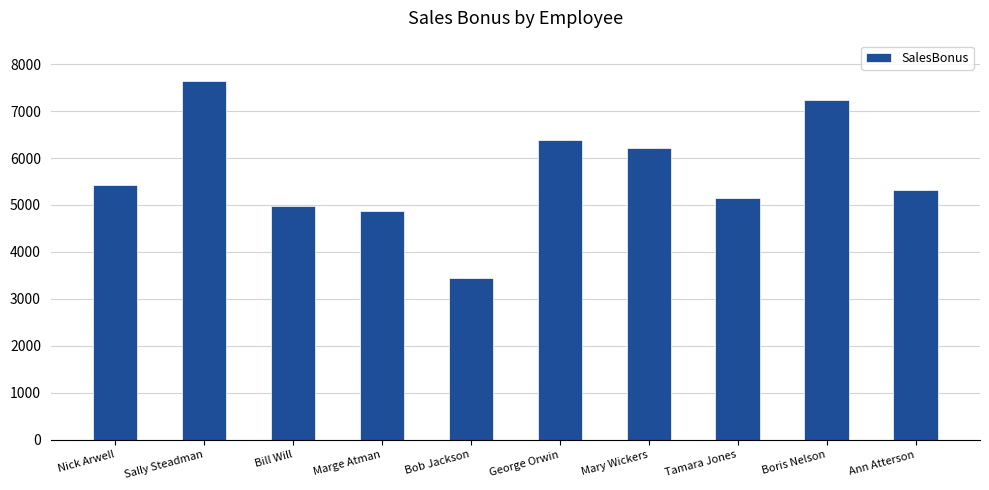

How many data points are above 5422?

5